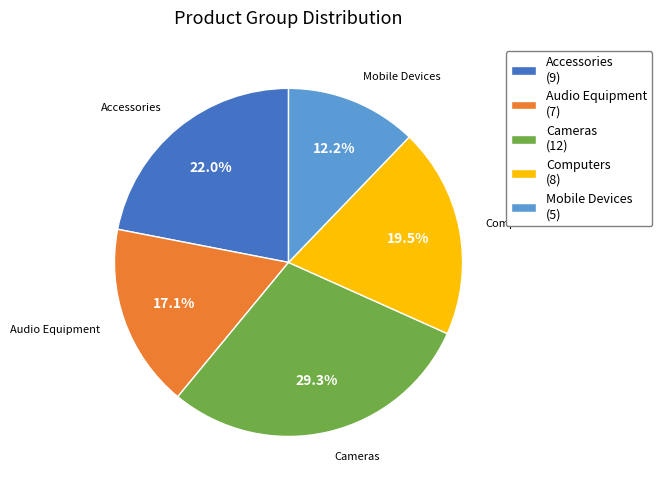

Rank the categories by value from highest to lowest.

Cameras, Accessories, Computers, Audio Equipment, Mobile Devices